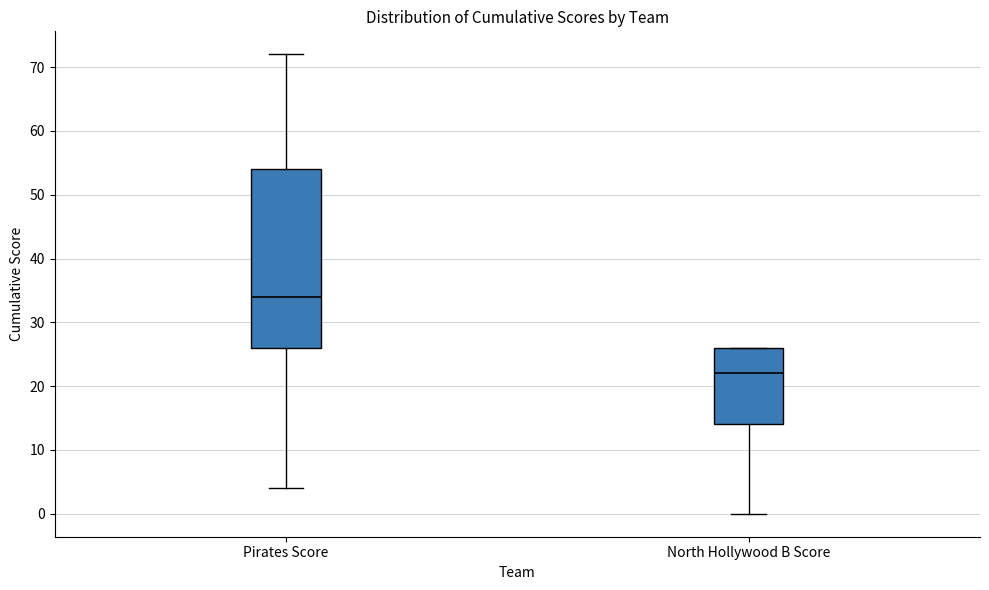

Reading left to right, read every box against the y-axis: the position of its median line, the range the box covers, and the ends of its whiskers. The values are not printed on the chart, so give them approximately, as read against the axis.

Pirates Score: median 34, box 26 to 54, whiskers 4 to 72
North Hollywood B Score: median 22, box 14 to 26, whiskers 0 to 26